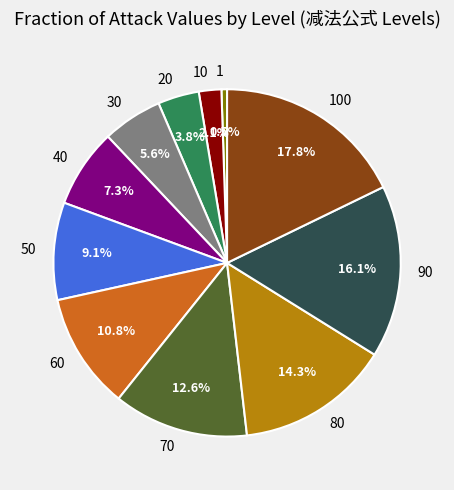

What portion of the pie excludes 30?

94.4%